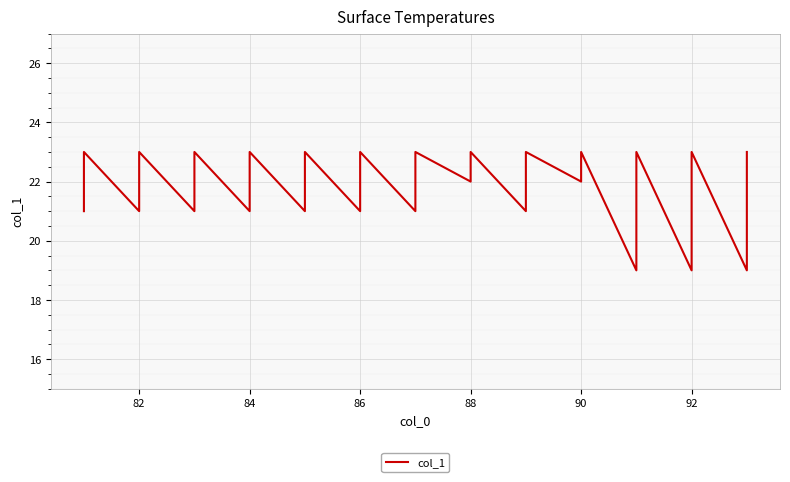

What is the difference between the second highest and second lowest values?

4